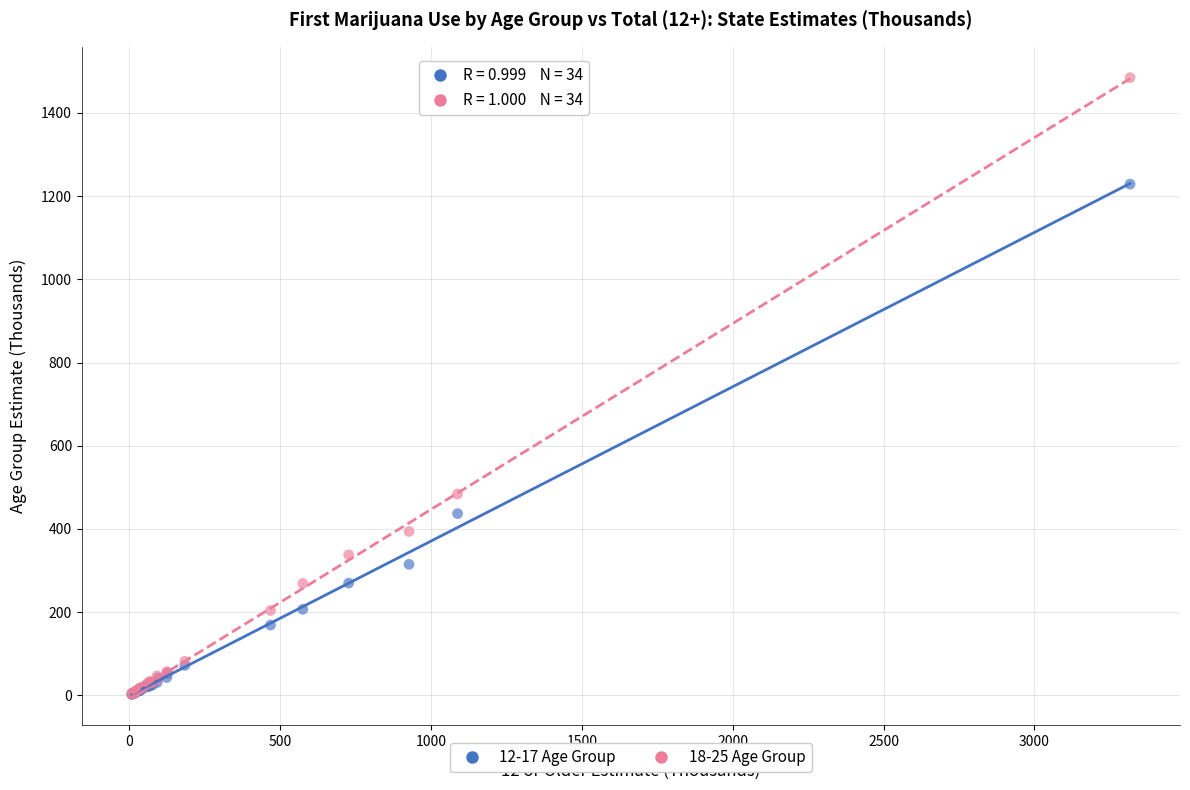

Across all series, what Y value is closest to 743?

484